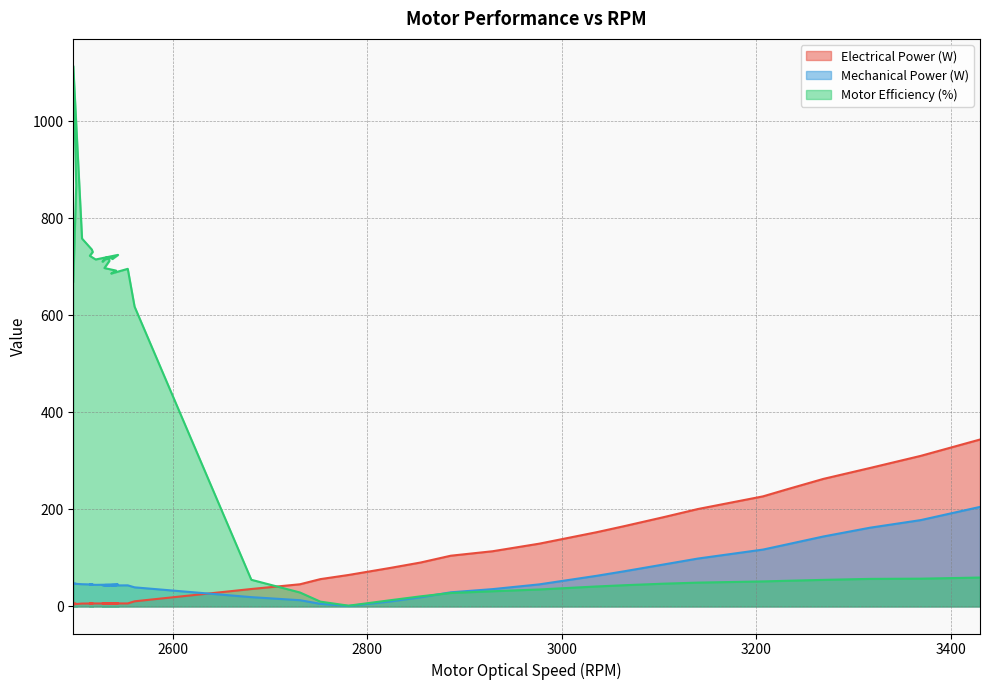

How many times do Electrical Power (W) and Mechanical Power (W) cross each other?

1